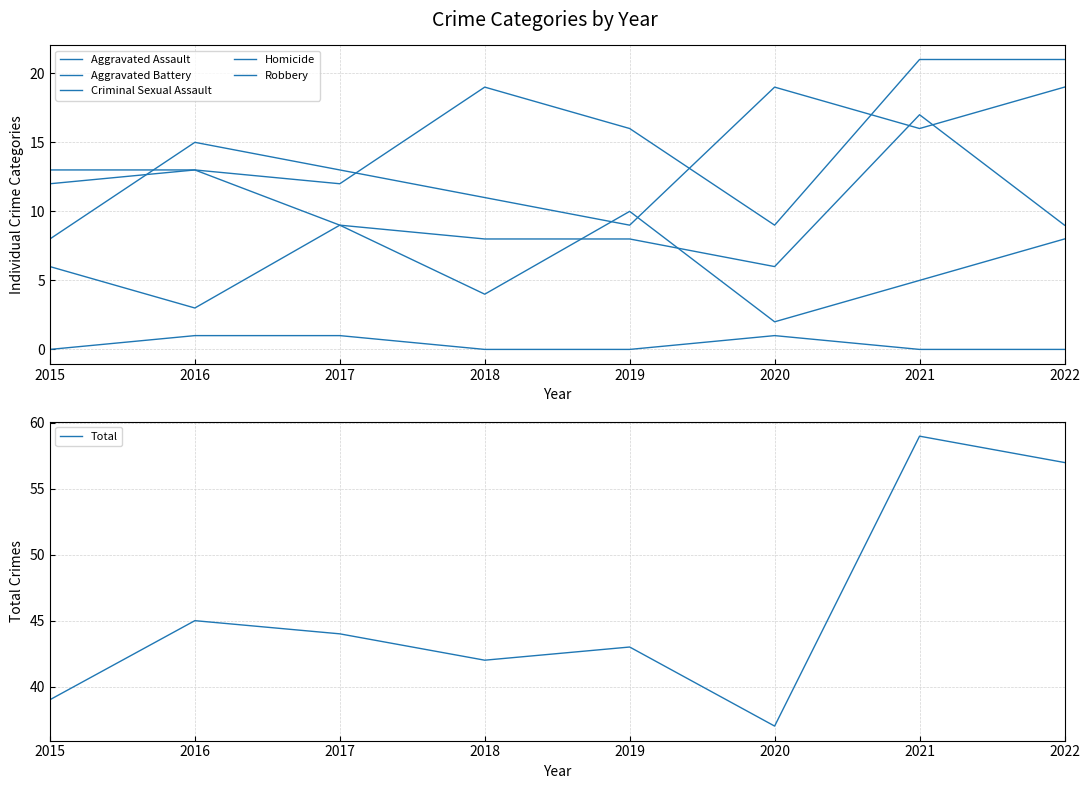

True or false: Total has more than 0 interior local peaks.

True